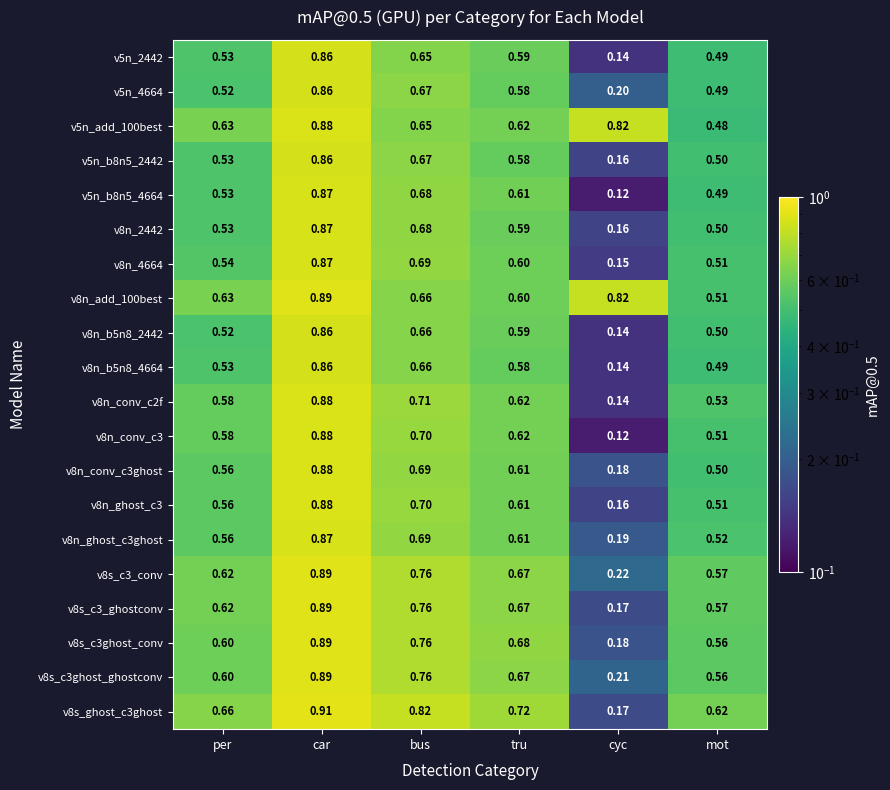

At which category does the chart reach its peak across all series?

car